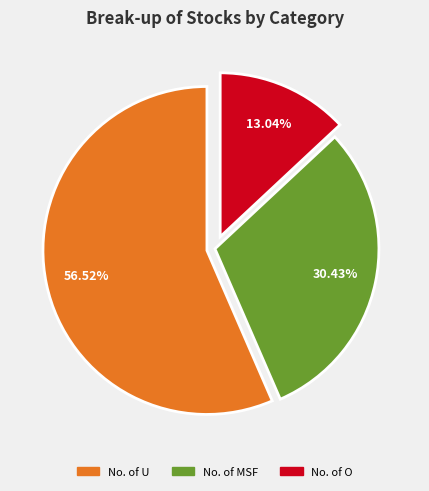

Which category has the smallest portion of the pie?

No. of O